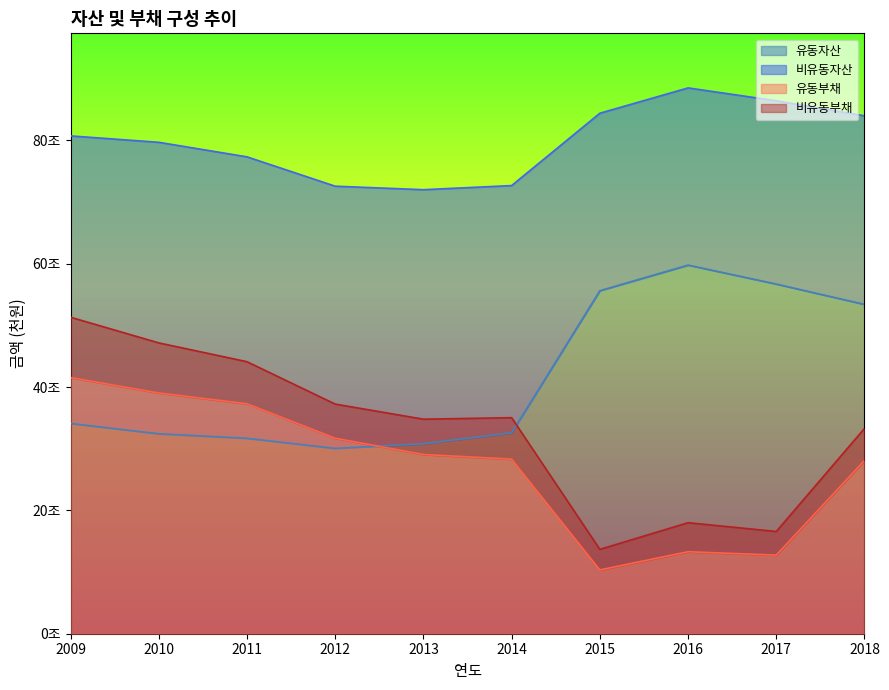

What is the difference between the maximum and minimum values in the 유동부채 series?

31190075